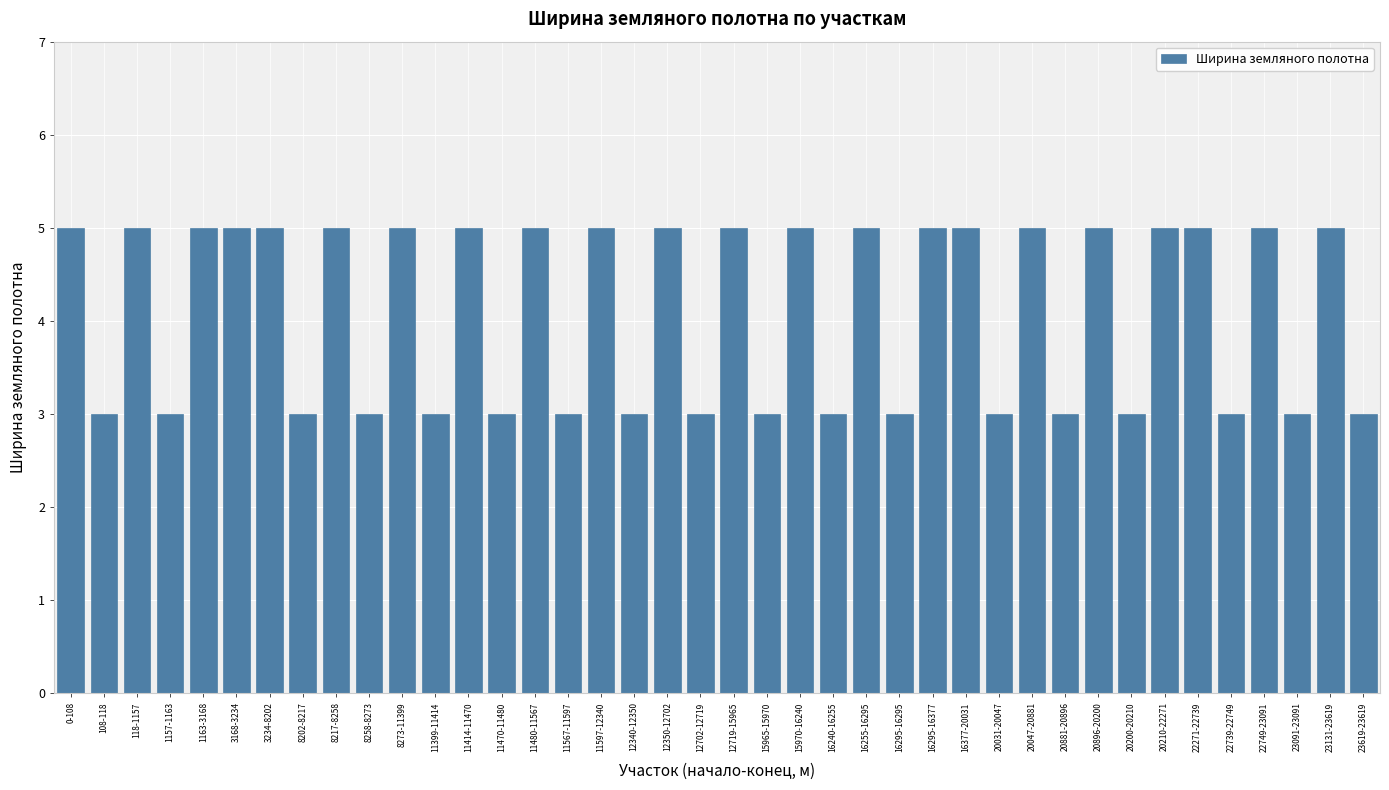

Reading left to right, extract all data points from this chart.

5	3	5	3	5	5	5	3	5	3	5	3	5	3	5	3	5	3	5	3	5	3	5	3	5	3	5	5	3	5	3	5	3	5	5	3	5	3	5	3